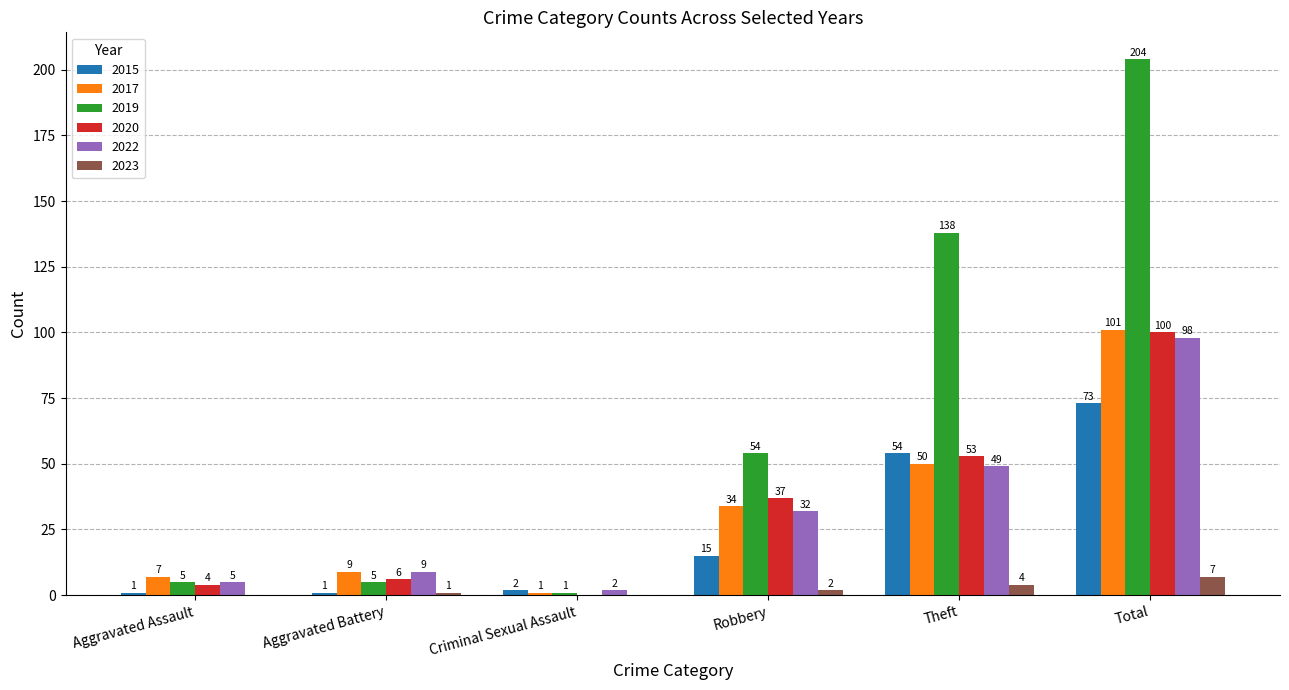

At which category is the sum across all series the highest?

Total